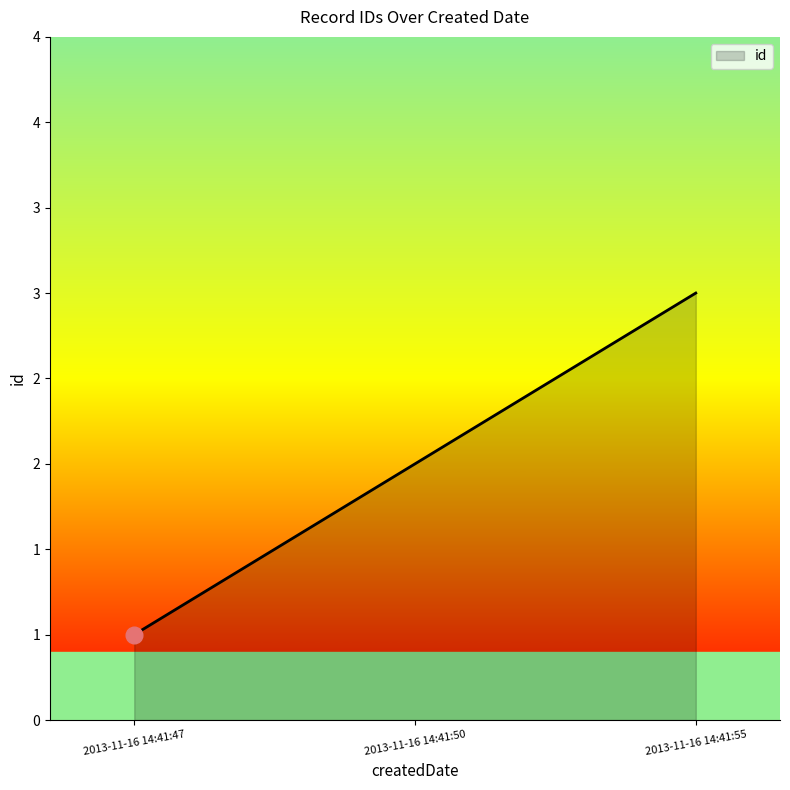

Reading right to left, extract all data points from this chart.

3	2	1